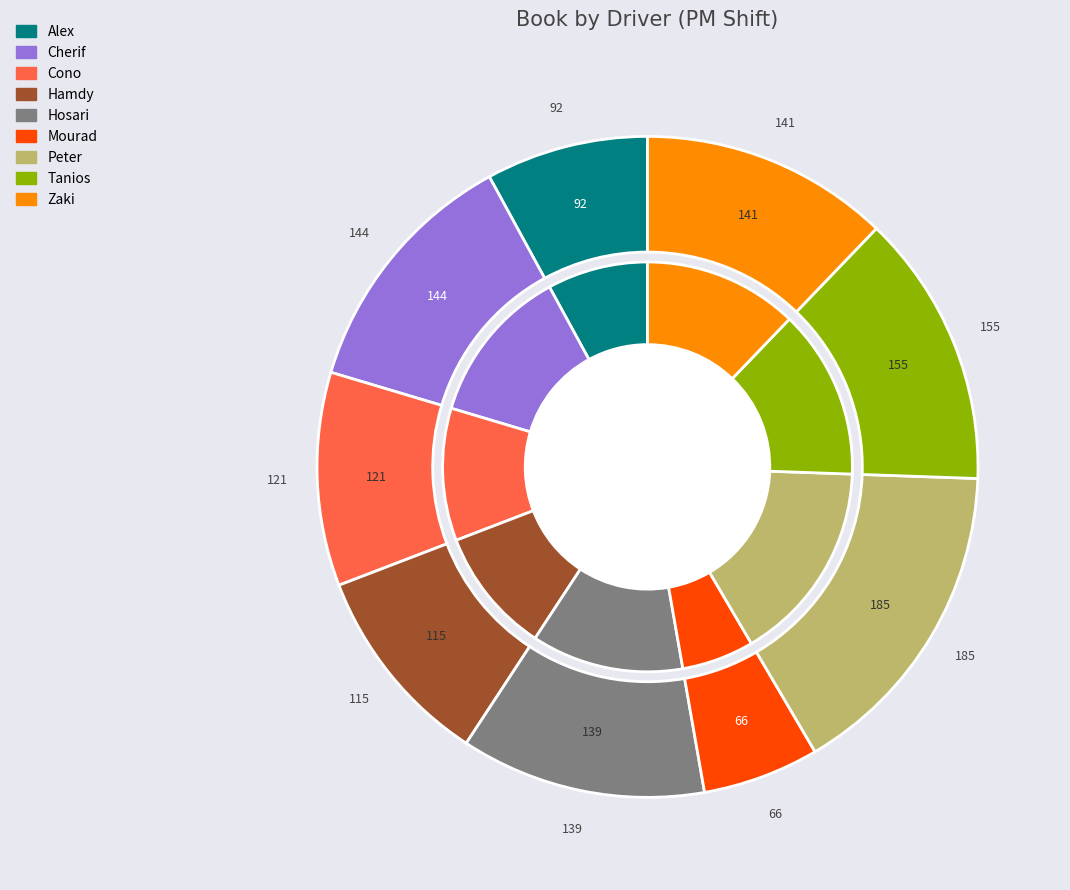

What percentage is the Mourad slice, to the nearest percent?

6%